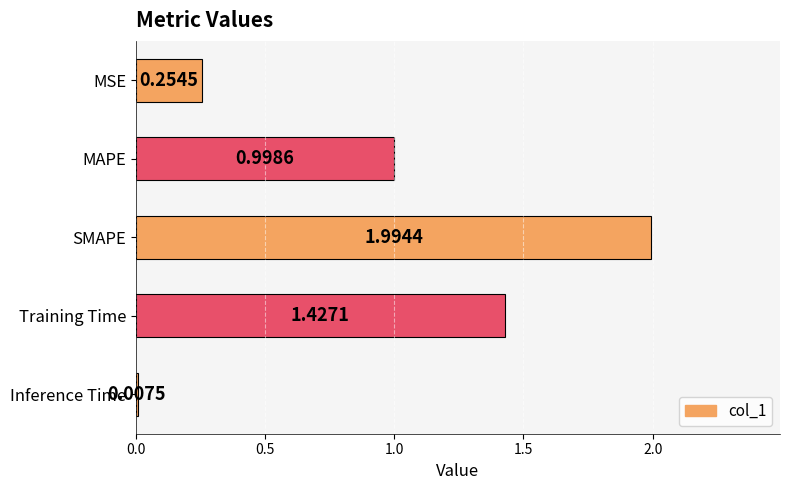

What is the label of the 5th bar from the top?

Inference Time